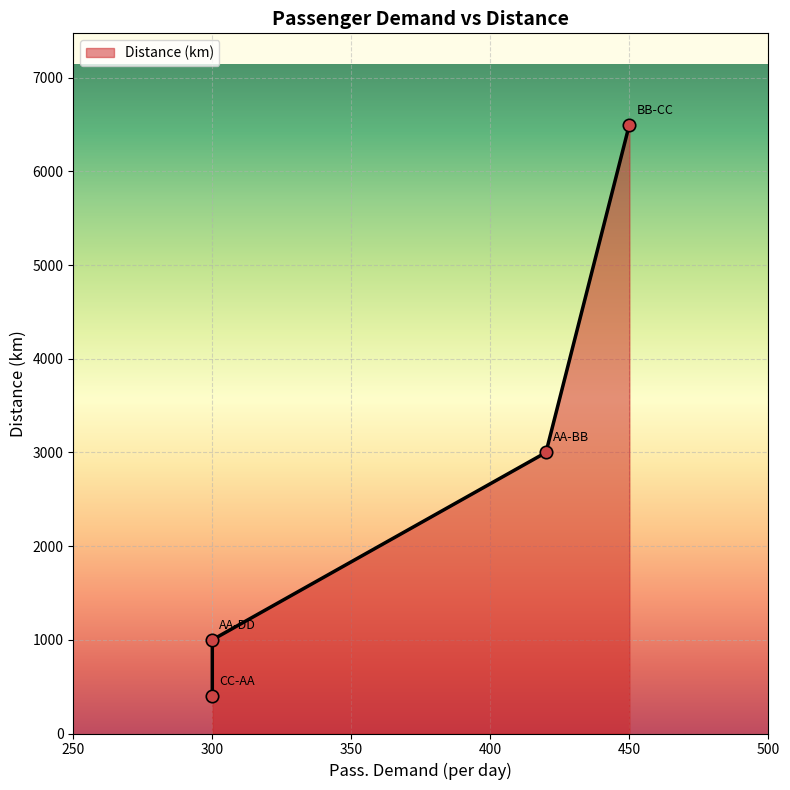

What is the change in value from BB-CC to CC-AA?

-6100